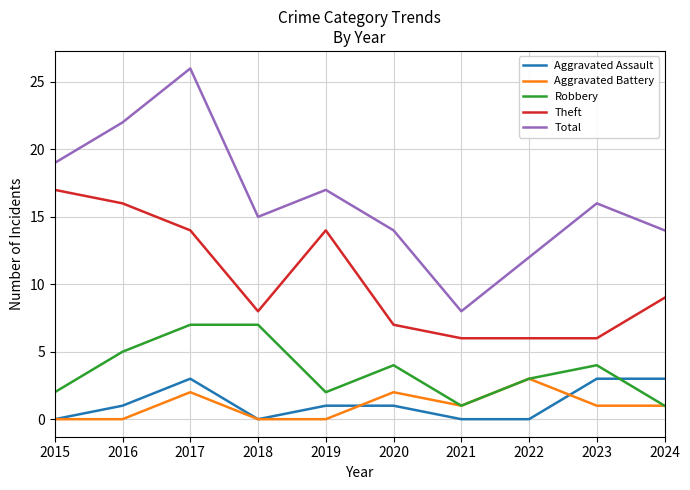

How many Aggravated Battery values are between 0 and 2?

9